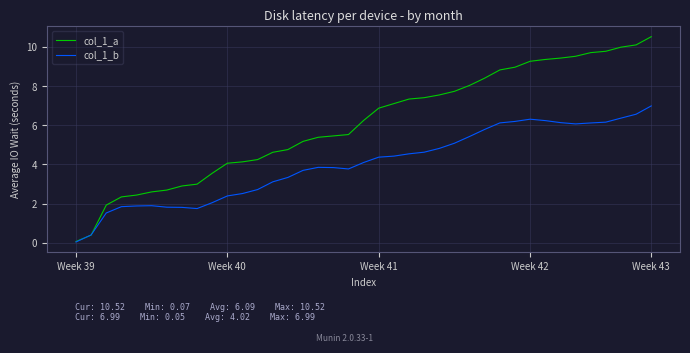

Which series ends up on top after the final intersection of col_1_a and col_1_b?

col_1_a